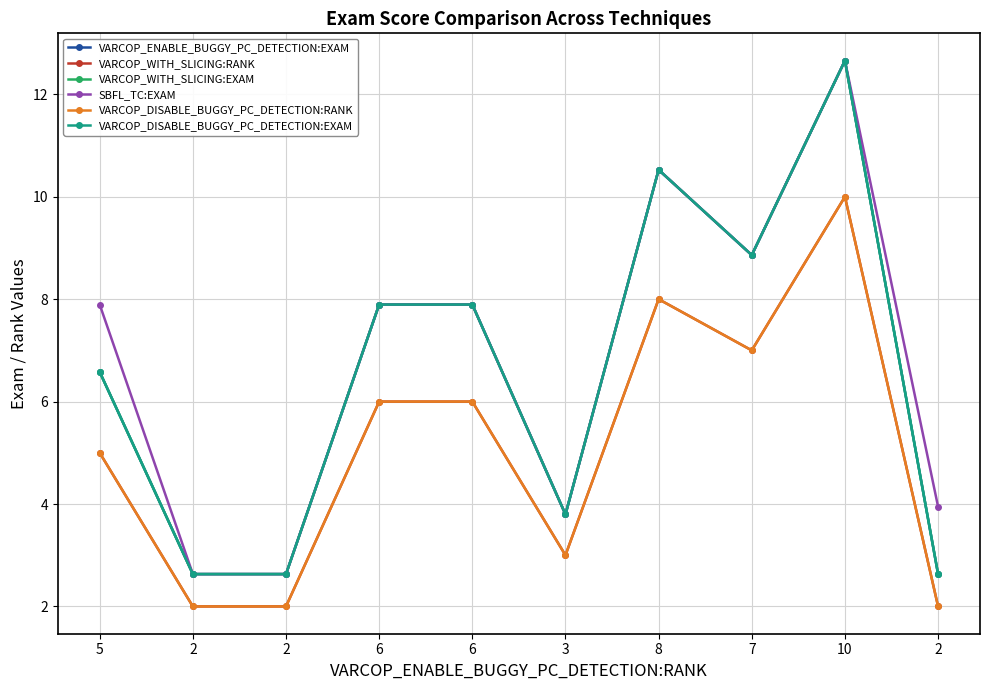

The value of VARCOP_WITH_SLICING:EXAM at 6 is 7.9. True or false?

True